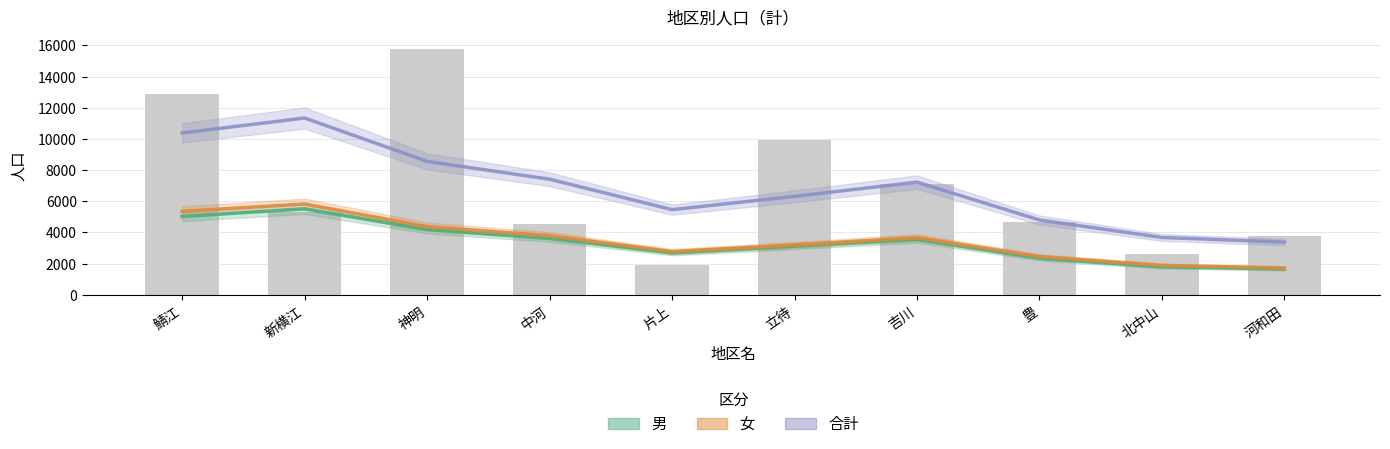

Reading right to left, extract all data points from this chart.

男: 河和田=1864	北中山=1255	豊=2259	吉川=3509	立待=4902	片上=942	中河=2224	神明=7698	新横江=2628	鯖江=6220
女: 河和田=1888	北中山=1386	豊=2381	吉川=3604	立待=5026	片上=964	中河=2331	神明=8089	新横江=2704	鯖江=6685
合計: 河和田=3752	北中山=2641	豊=4640	吉川=7113	立待=9928	片上=1906	中河=4555	神明=15787	新横江=5332	鯖江=12905